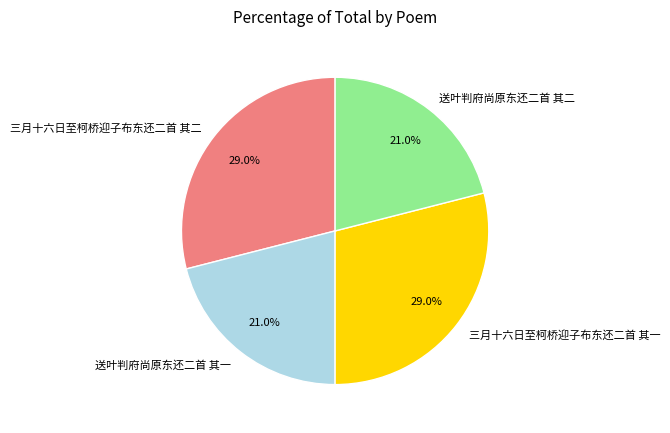

Is 送叶判府尚原东还二首 其二 the majority of the pie?

No